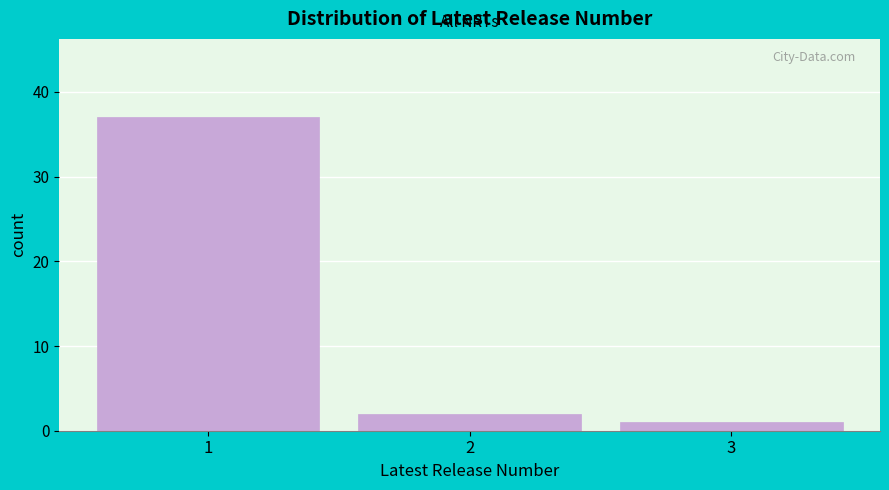

Which range on the x-axis has the tallest bar?

0.5 to 1.5